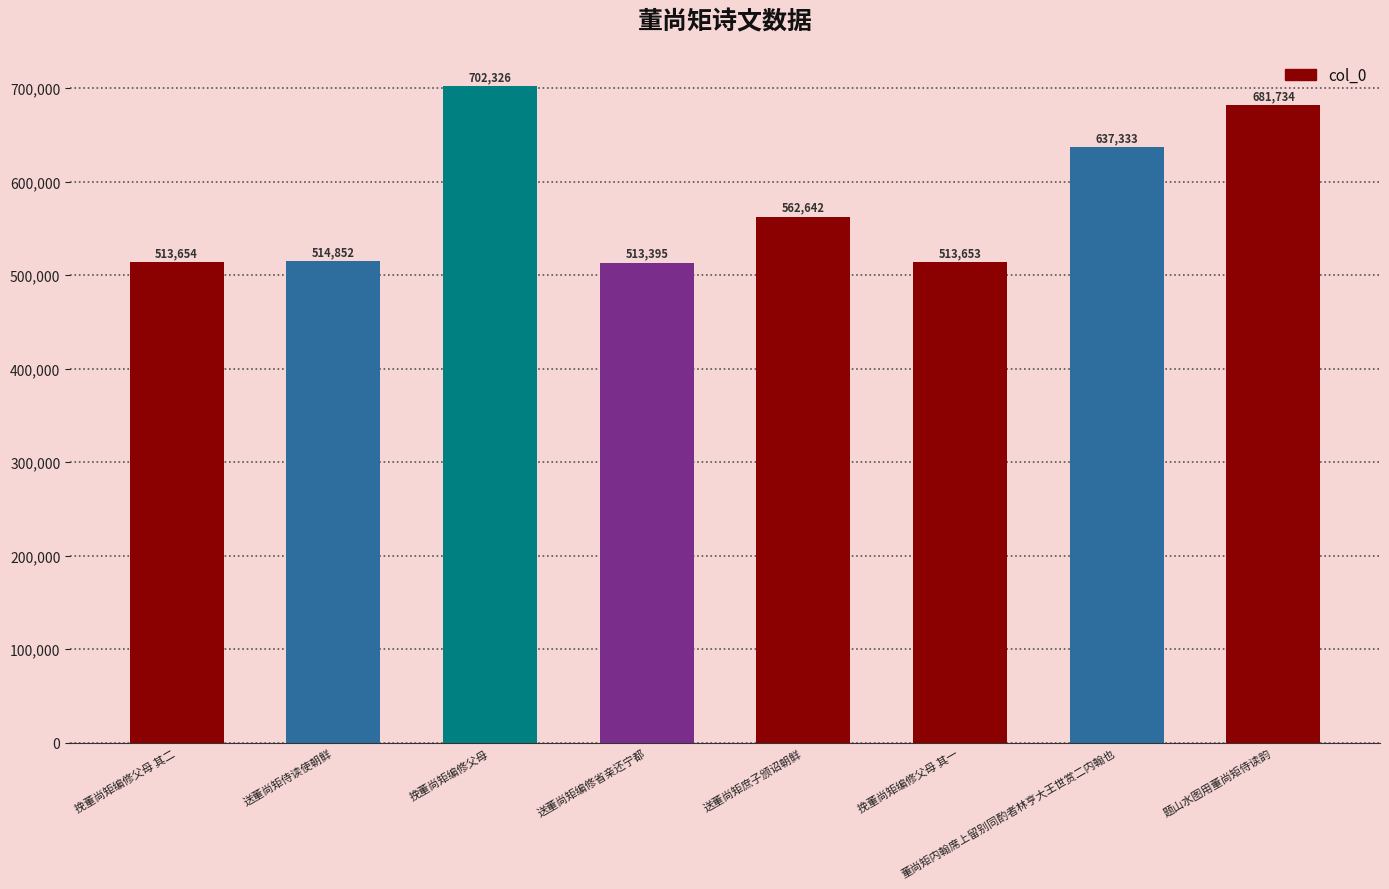

What is the difference between the second highest and second lowest values?

168081